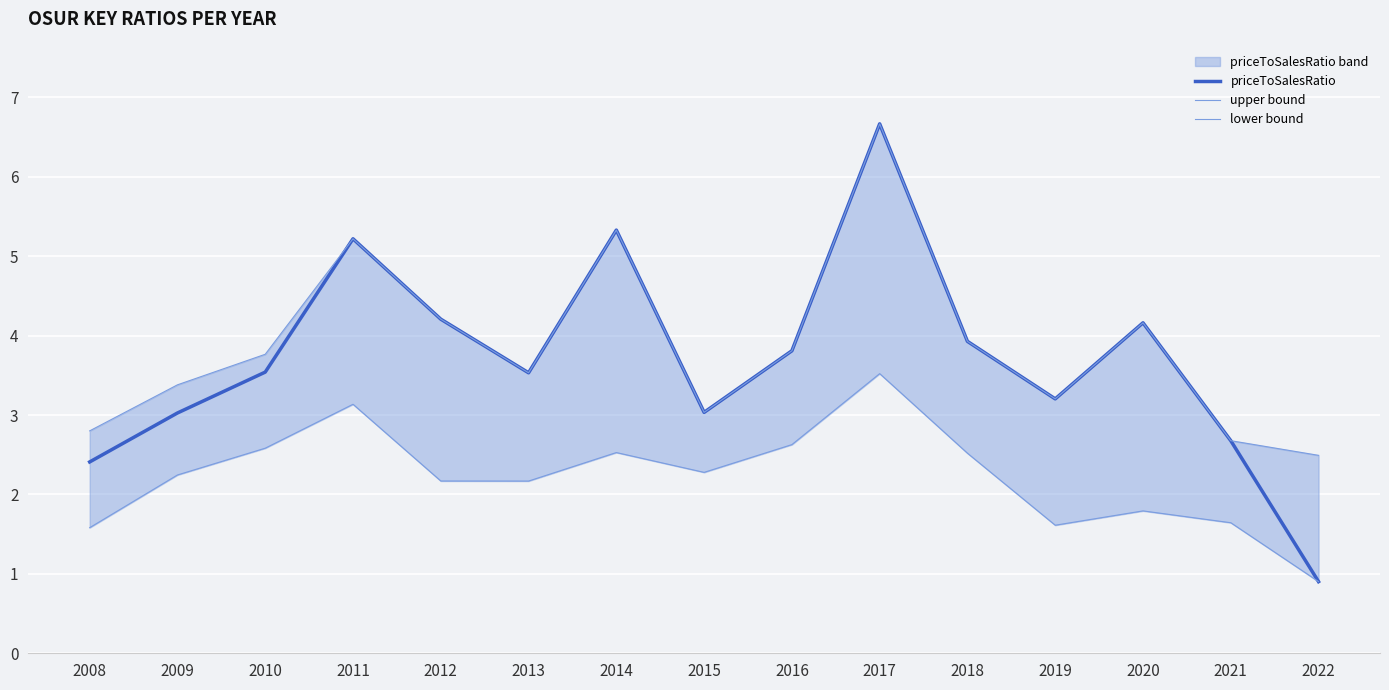

Does the chart display data point markers on the line(s)?

No